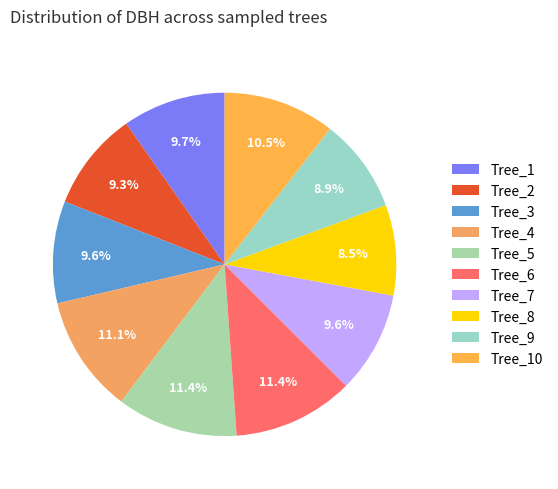

Count the number of slices in the pie.

10